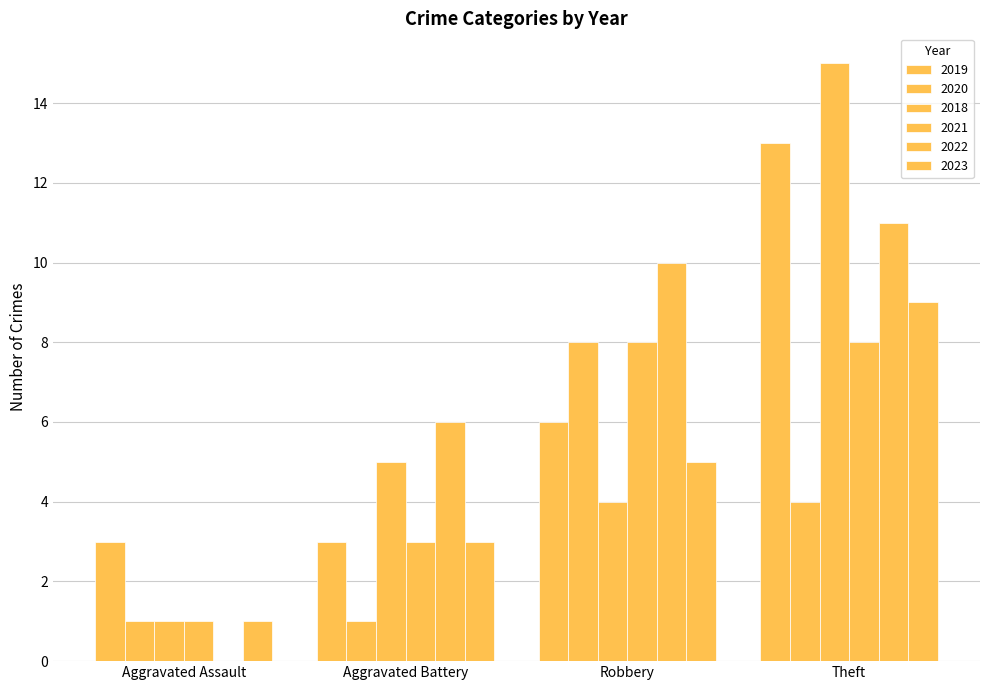

Are the bars grouped side by side (vs. stacked)?

Yes